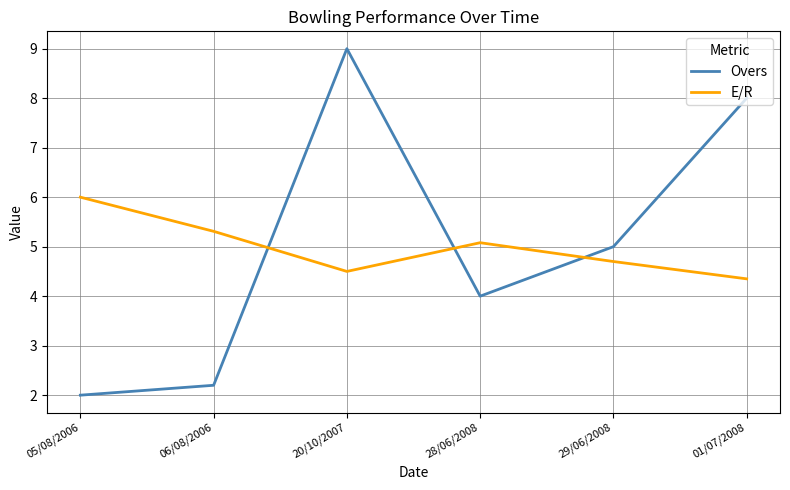

Which series has the widest spread of values?

Overs